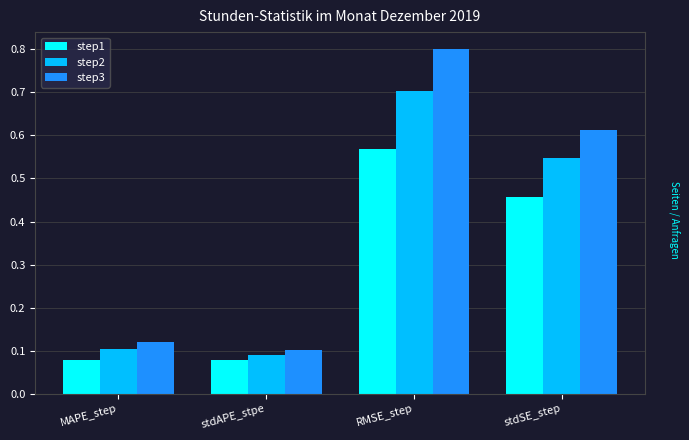

What is the difference between the step1 values at stdSE_step and stdAPE_stpe?

0.4